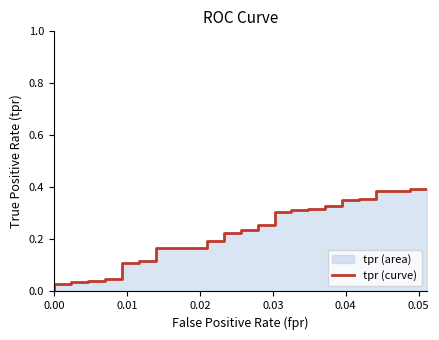

Reading left to right, extract all data points from this chart.

0.0	0.0	0.0	0.0	0.0	0.0	0.0	0.0	0.0	0.0	0.1	0.1	0.1	0.1	0.2	0.2	0.2	0.2	0.2	0.2	0.2	0.2	0.3	0.3	0.3	0.3	0.3	0.3	0.3	0.3	0.3	0.3	0.4	0.4	0.4	0.4	0.4	0.4	0.4	0.4